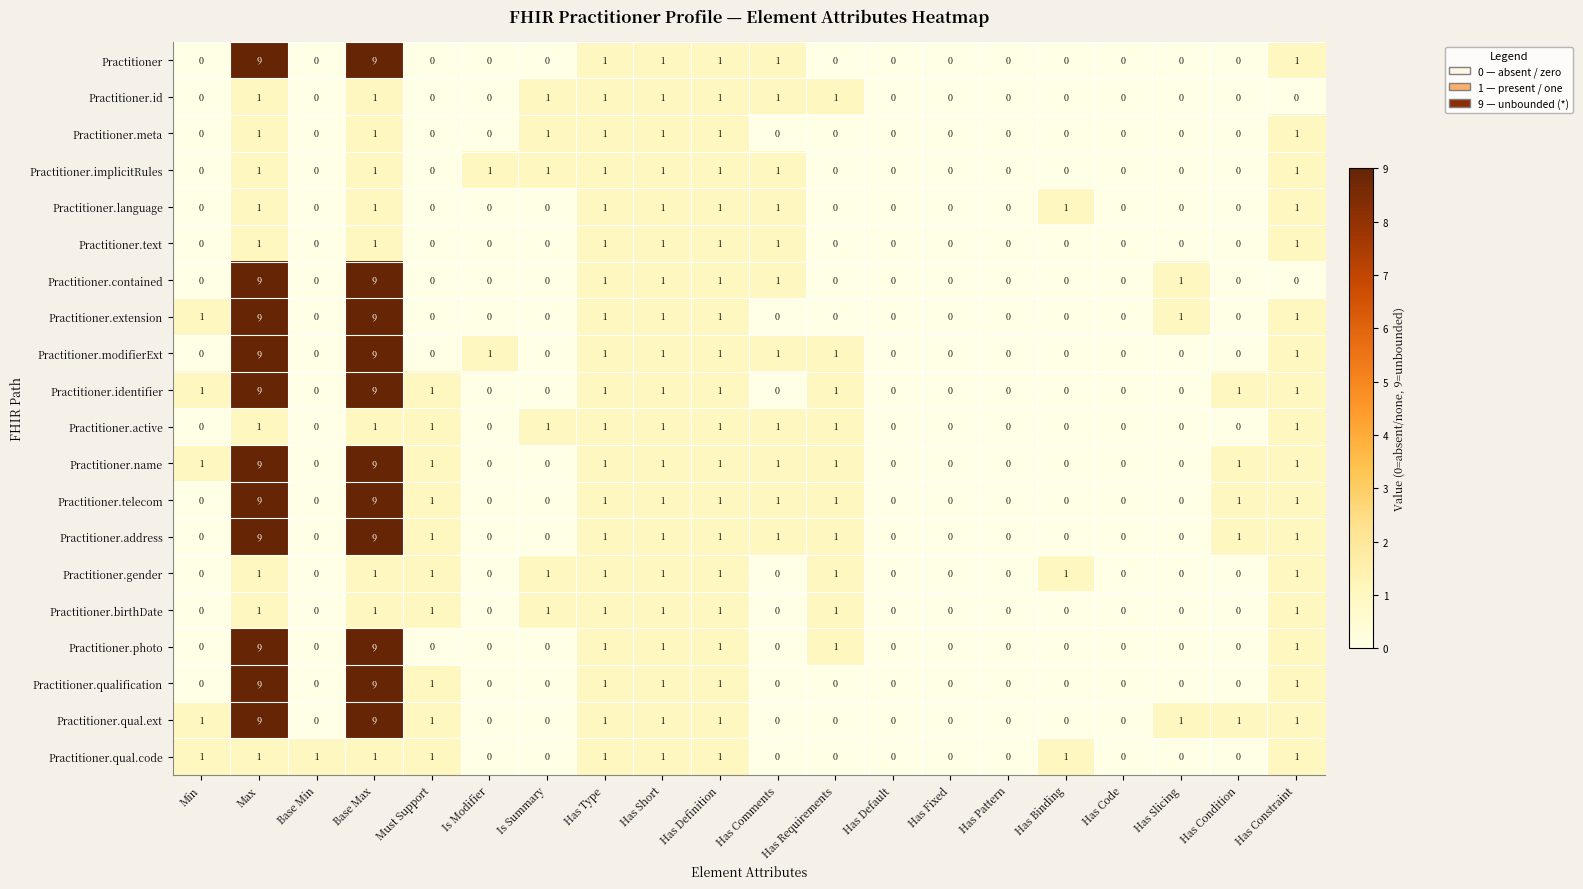

The Practitioner.telecom series shows 1 at Has Requirements. True or false?

True